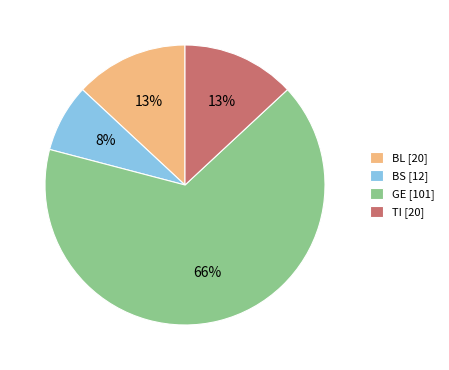

Does BS account for over 50% of the chart?

No